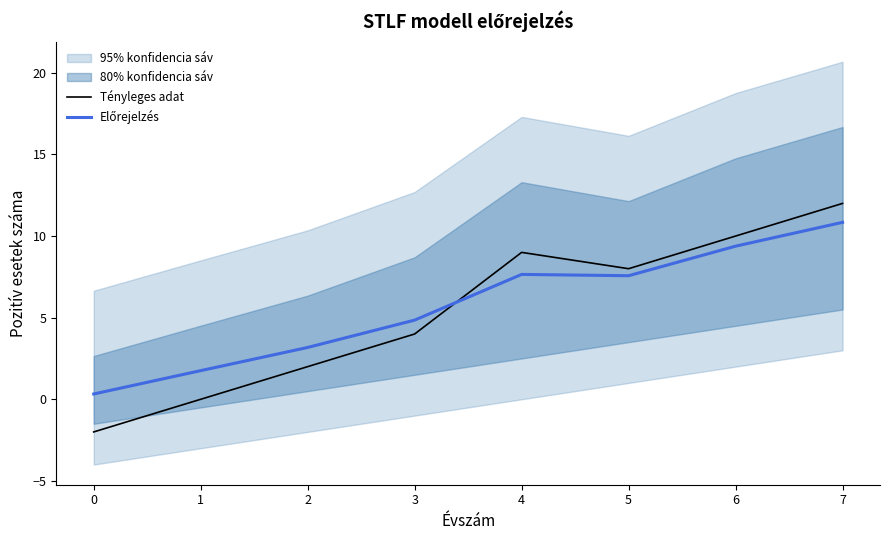

Reading right to left, what are all the values shown in this chart?

Tényleges adat: 7=12.0	6=10.0	5=8.0	4=9.0	3=4.0	2=2.0	1=0.0	0=-2.0
Előrejelzés: 7=10.8	6=9.4	5=7.6	4=7.7	3=4.8	2=3.2	1=1.8	0=0.3